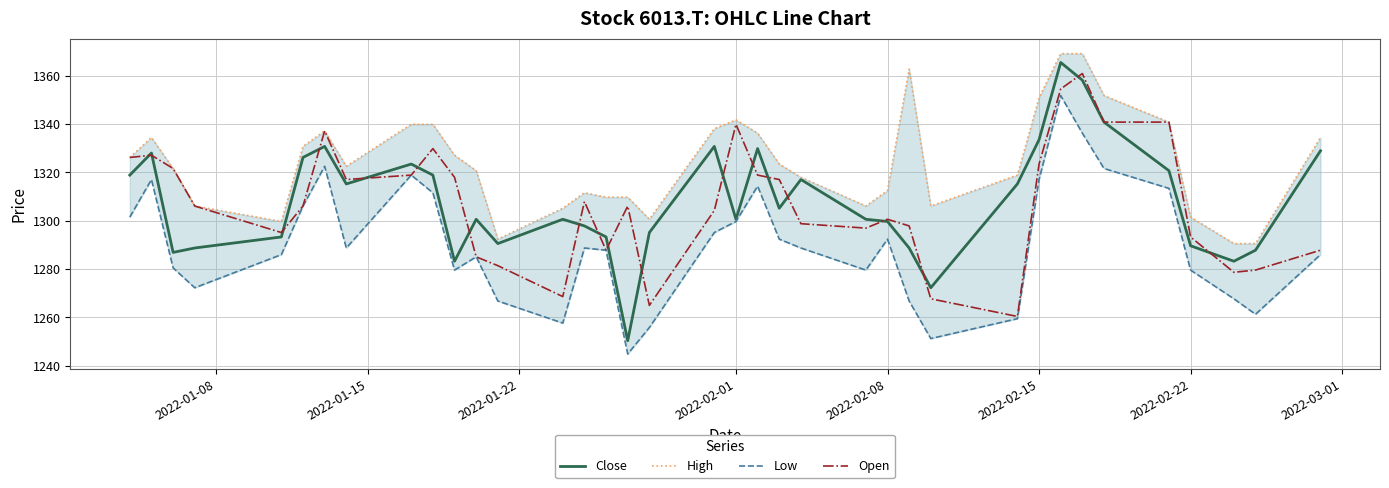

What is the value of the Open point at the 18th from the left?

1264.9